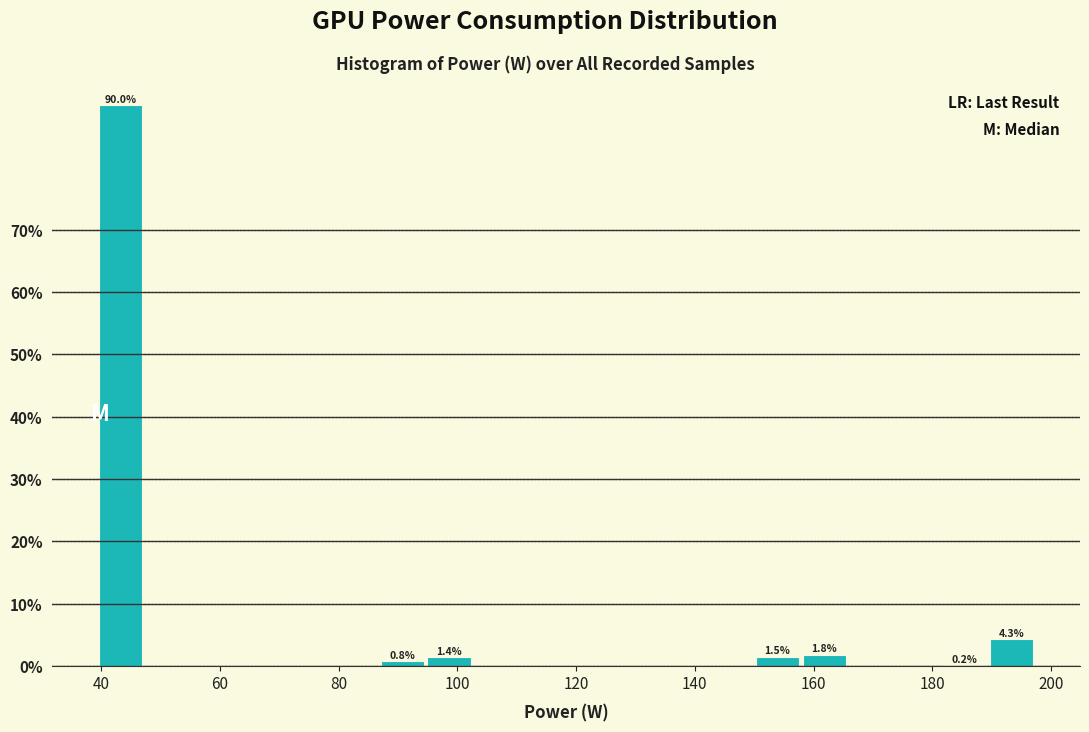

Read against the x-axis, roughly where is the centre of the tallest bar?

44